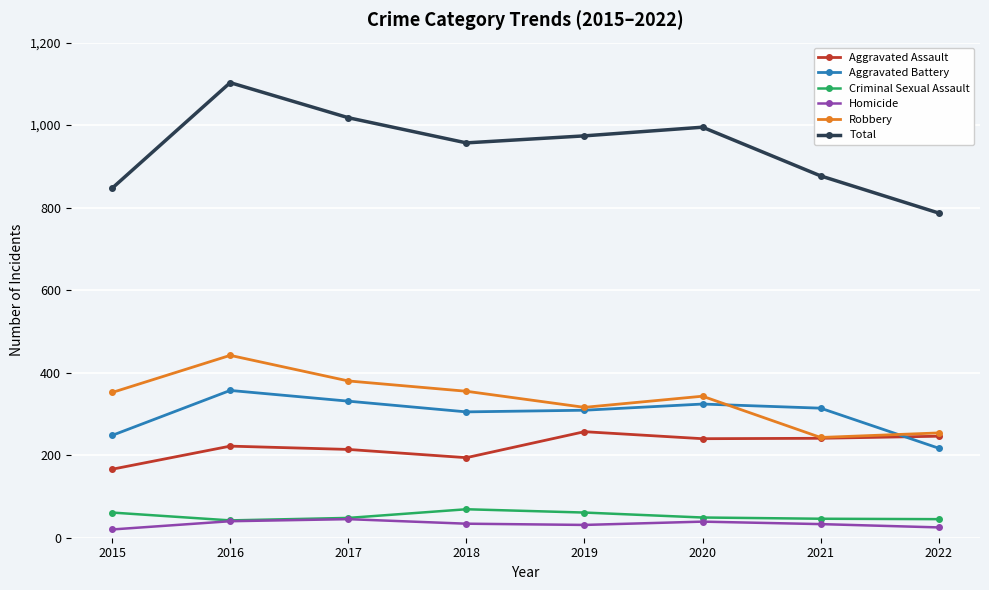

What is the approximate value of Total at 2021, to the nearest 5?

875